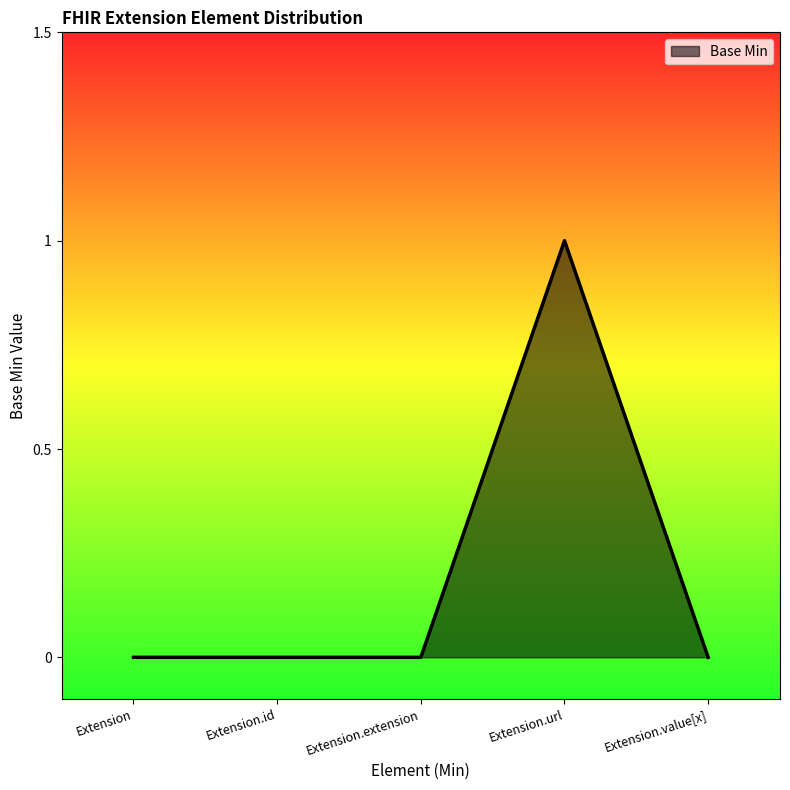

The chart shows a value of 1 at Extension. True or false?

False